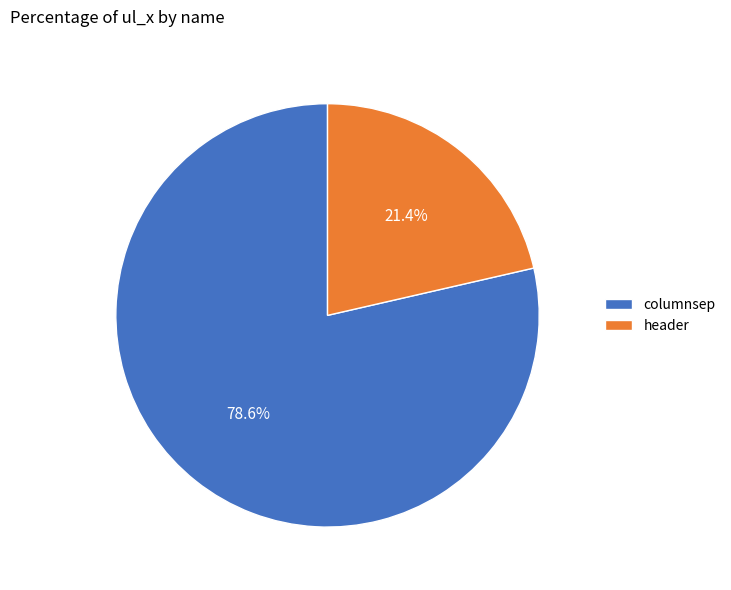

True or false: columnsep accounts for 79% of the total.

True